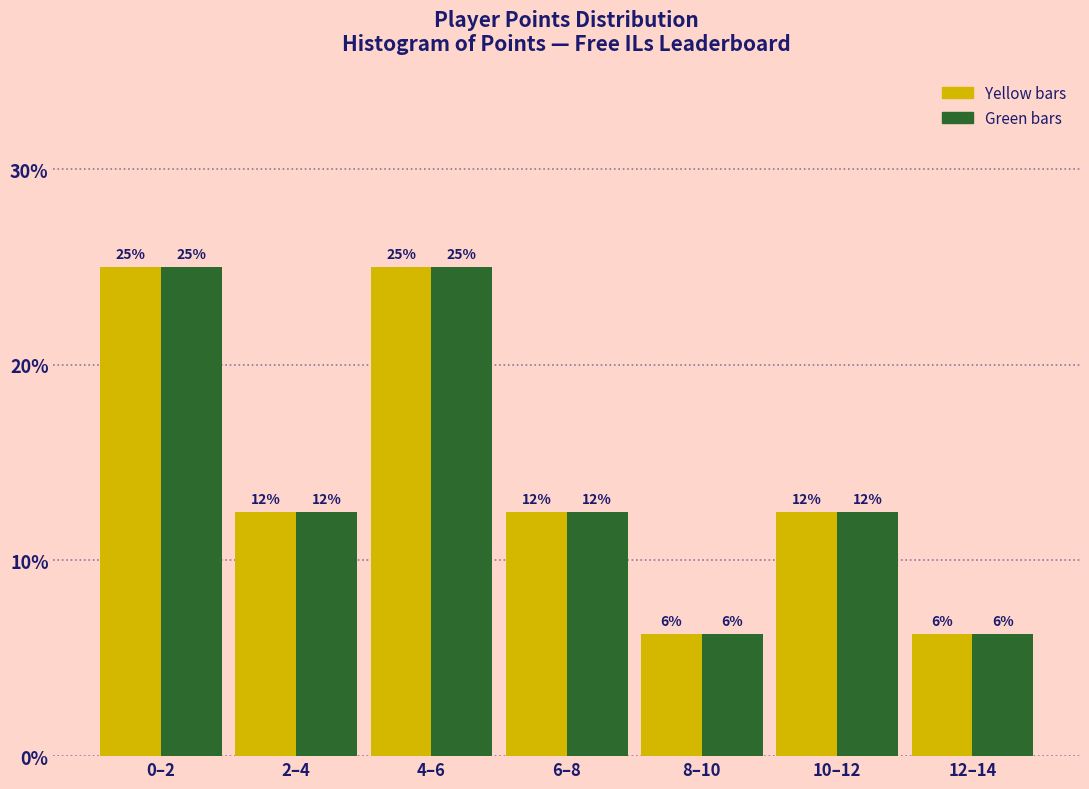

How many groups of bars are there?

7